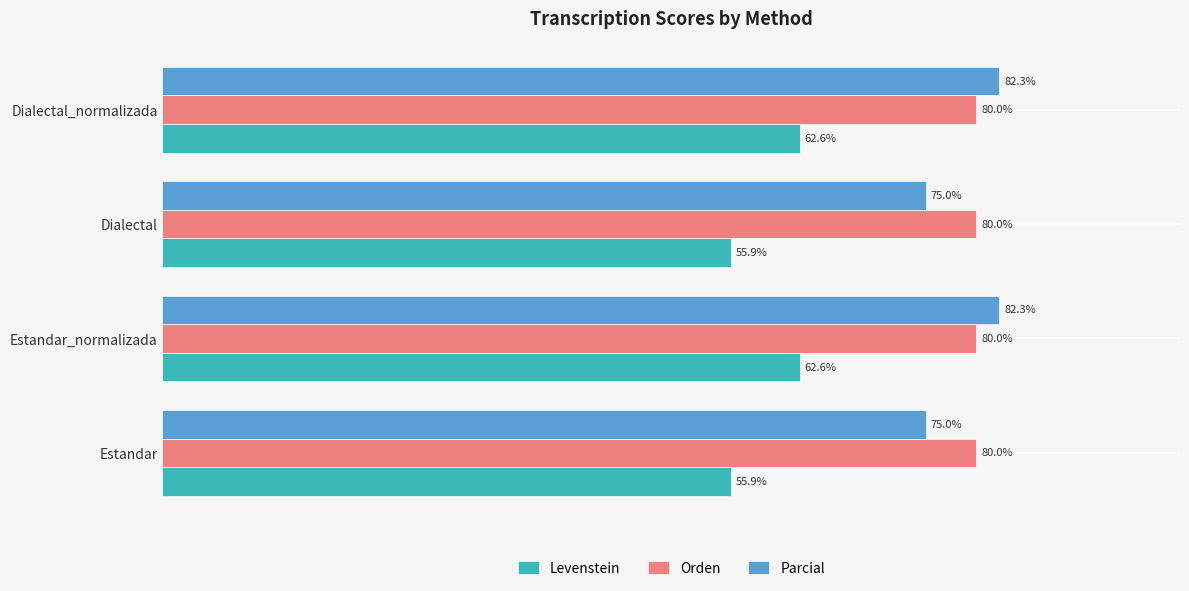

At Dialectal_normalizada, list the series in order from largest to smallest.

Parcial, Orden, Levenstein